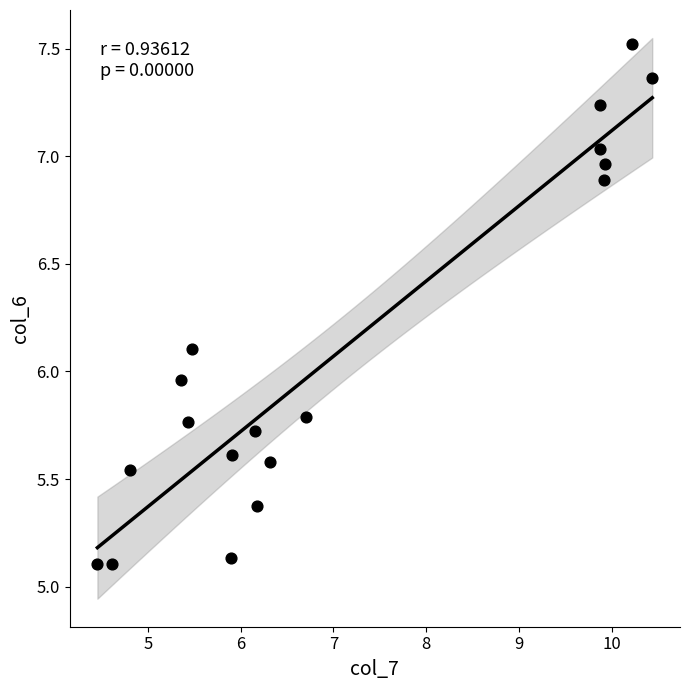

What is the range of Y values (max minus min)?

2.4